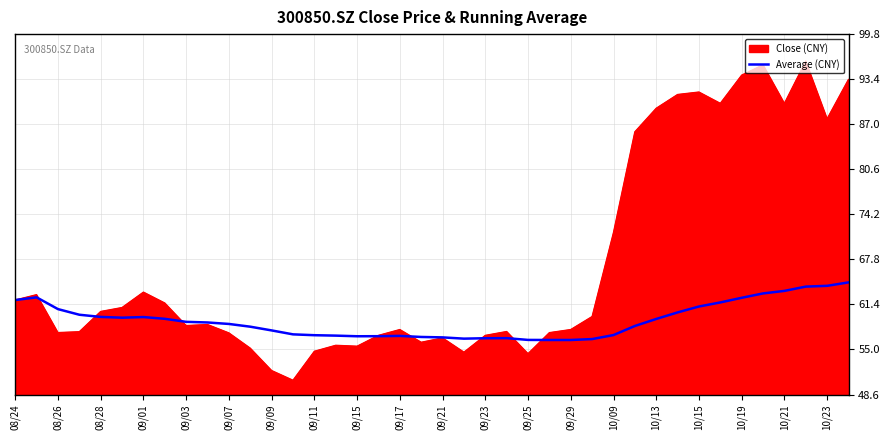

Does the chart display data point markers on the line(s)?

No